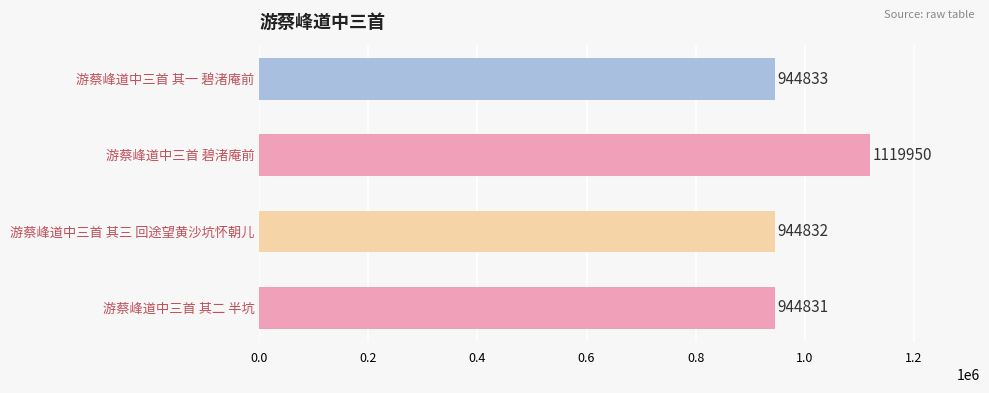

What is the sum of all values?

3954446